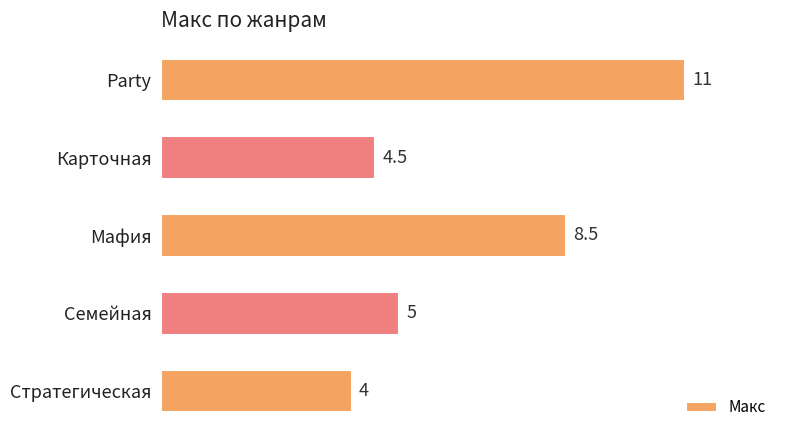

What is the ratio of the value at Party to the value at Семейная?

2.2